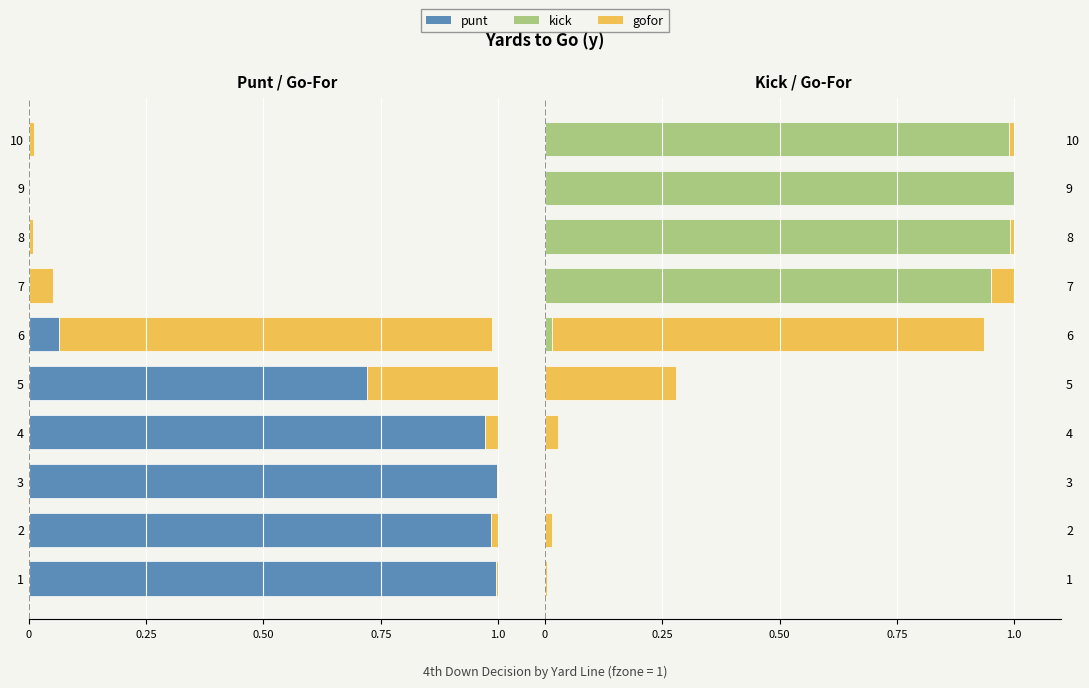

Reading left to right, transcribe all the data shown in this chart.

punt: -1.0	-1.0	-1.0	-1.0	-0.7	-0.1	0.0	0.0	0.0	0.0
gofor: -0.0	-0.0	-0.0	-0.0	-0.3	-0.9	-0.1	-0.0	0.0	-0.0
kick: 0.0	0.0	0.0	0.0	0.0	0.0	0.9	1.0	1.0	1.0
gofor (right): 0.0	0.0	0.0	0.0	0.3	0.9	0.1	0.0	0.0	0.0